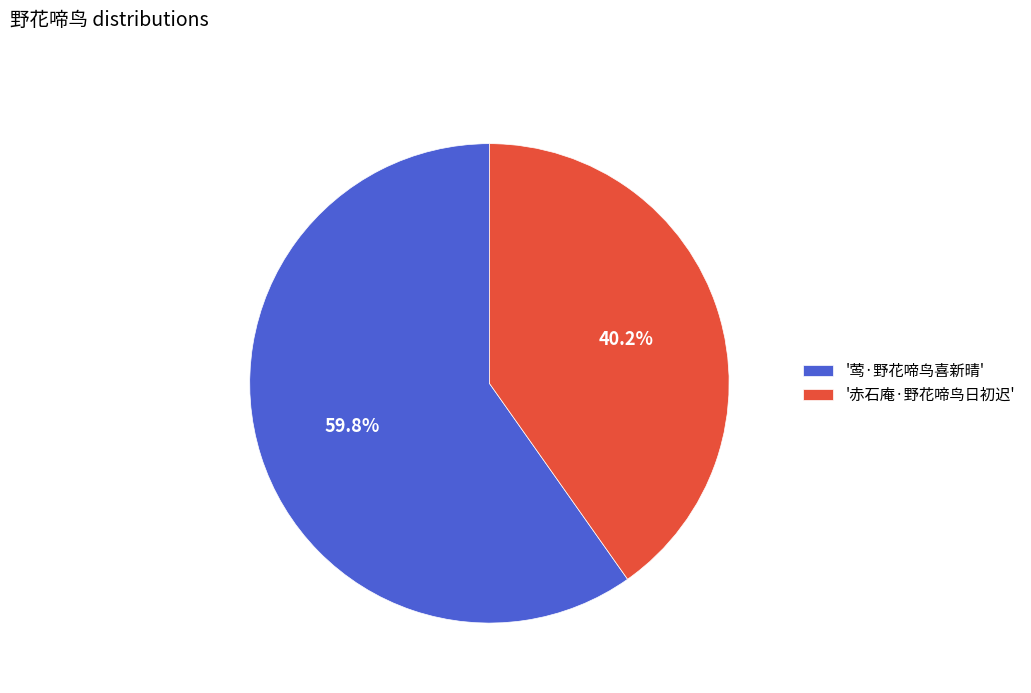

What percentage is NOT represented by '莺·野花啼鸟喜新晴'?

40.2%